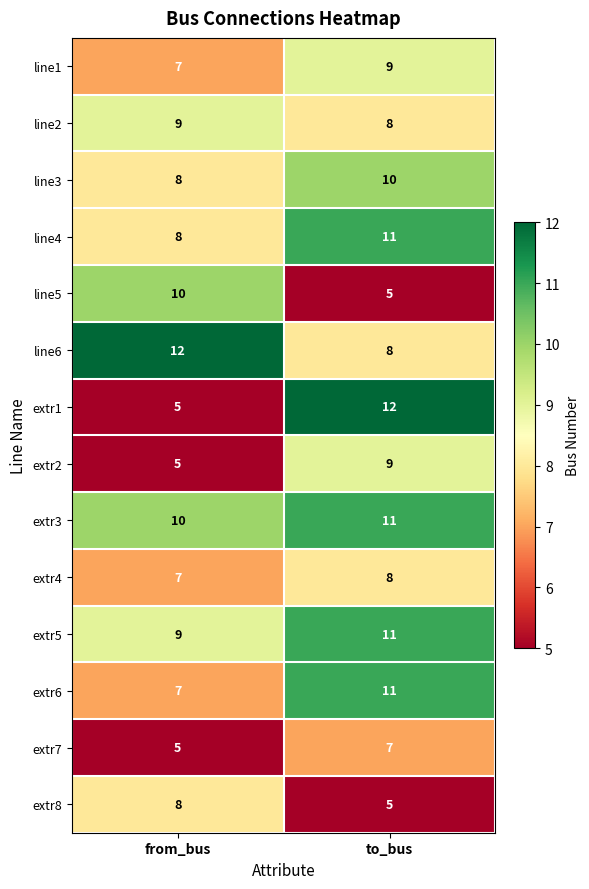

At which label is extr5 closest to 10?

from_bus